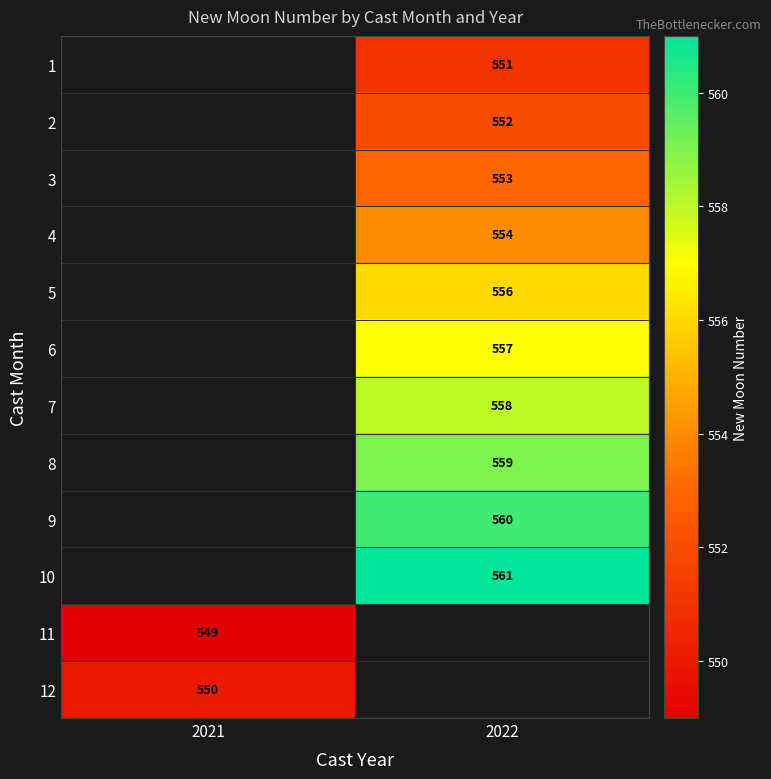

Is it true that 1 equals 267 at 2022?

False